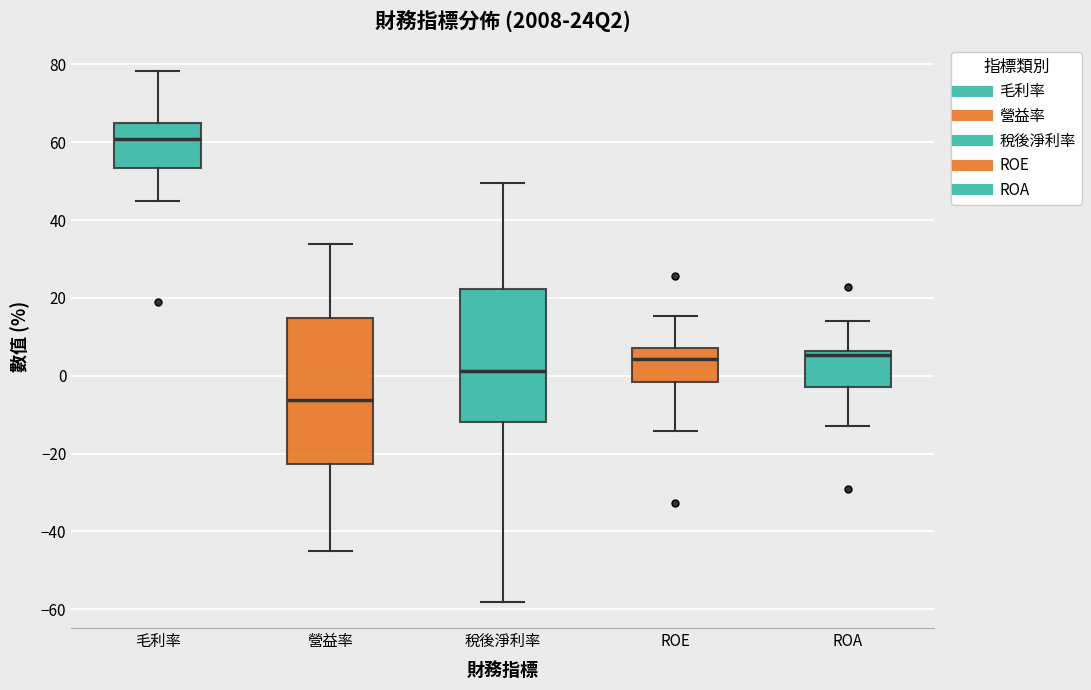

Which box's median line is the highest?

毛利率